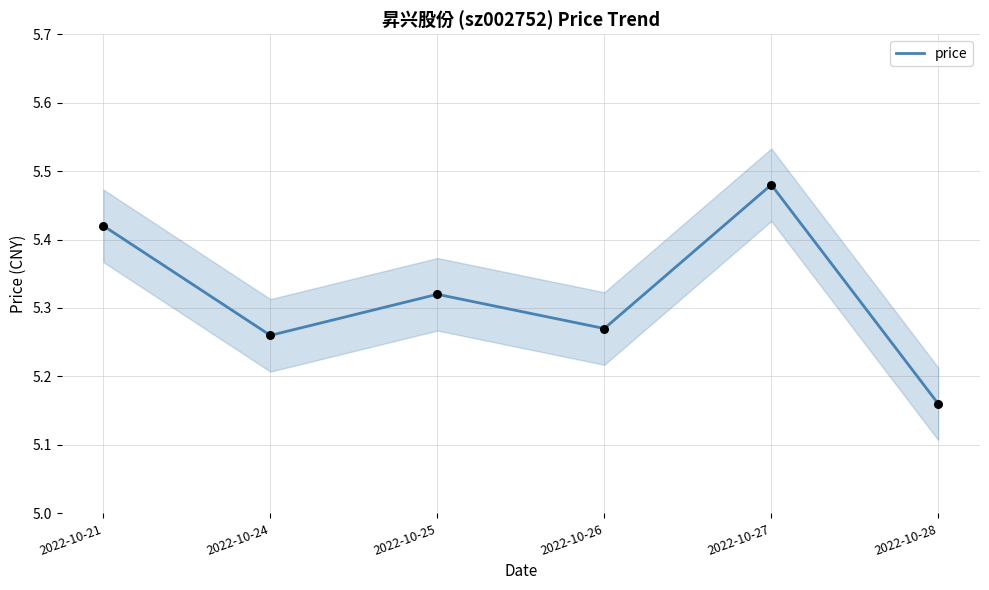

Between 2022-10-28 and 2022-10-26, which is larger?

2022-10-26